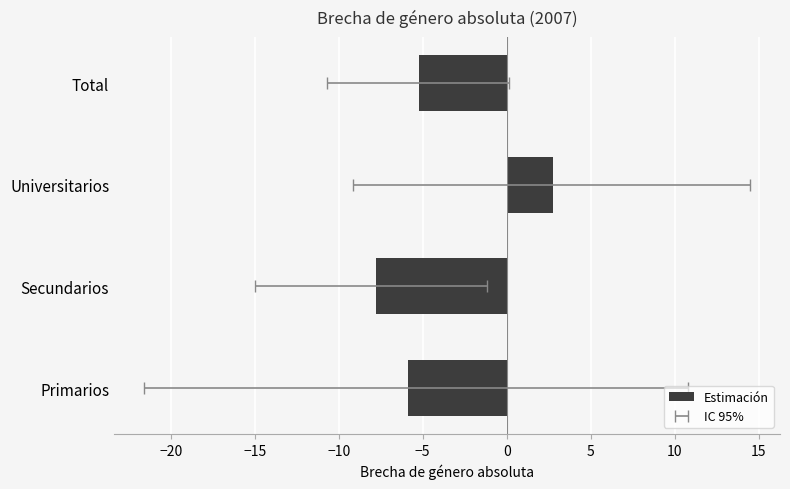

What value does the data have at Total?

-5.2